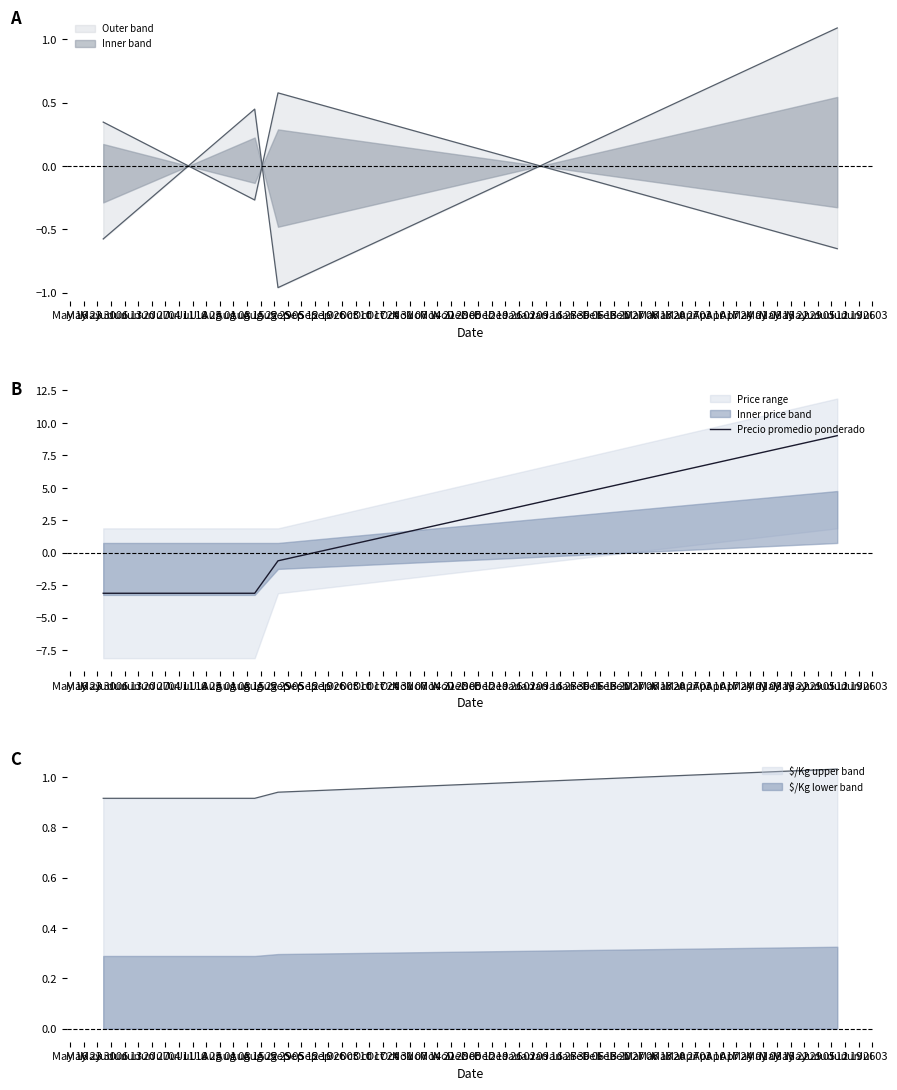

What is the label of the 2nd point from the right?

May 30